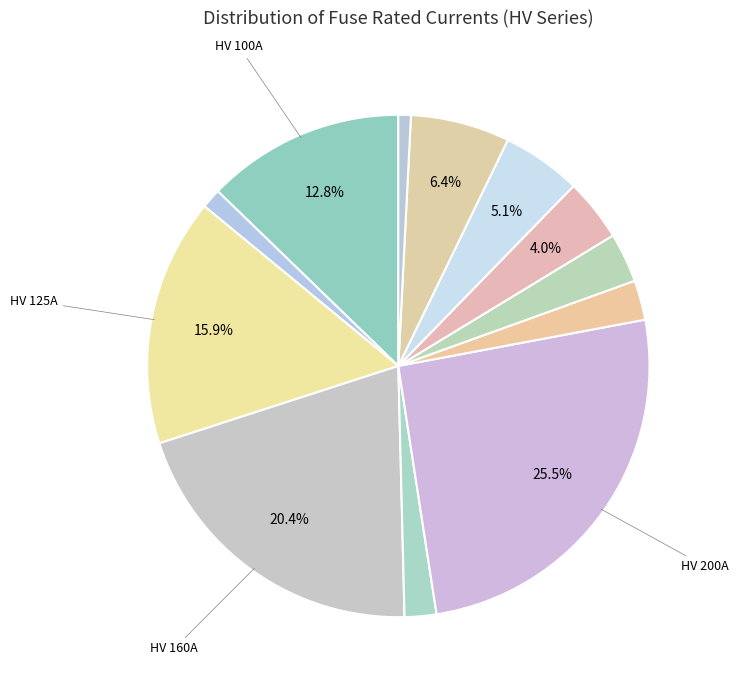

Count the number of slices in the pie.

12